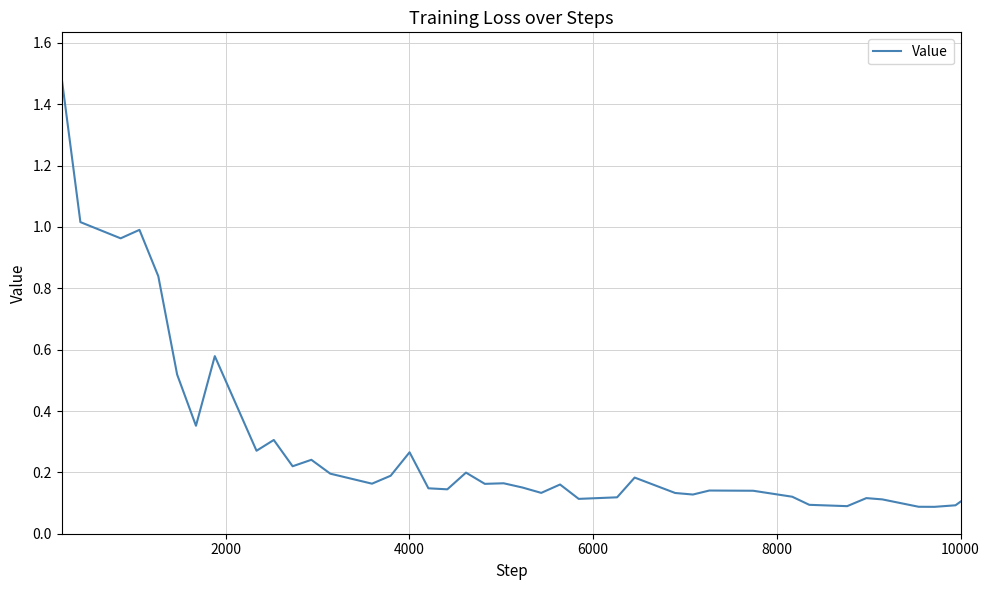

Count the number of data series in this chart.

1